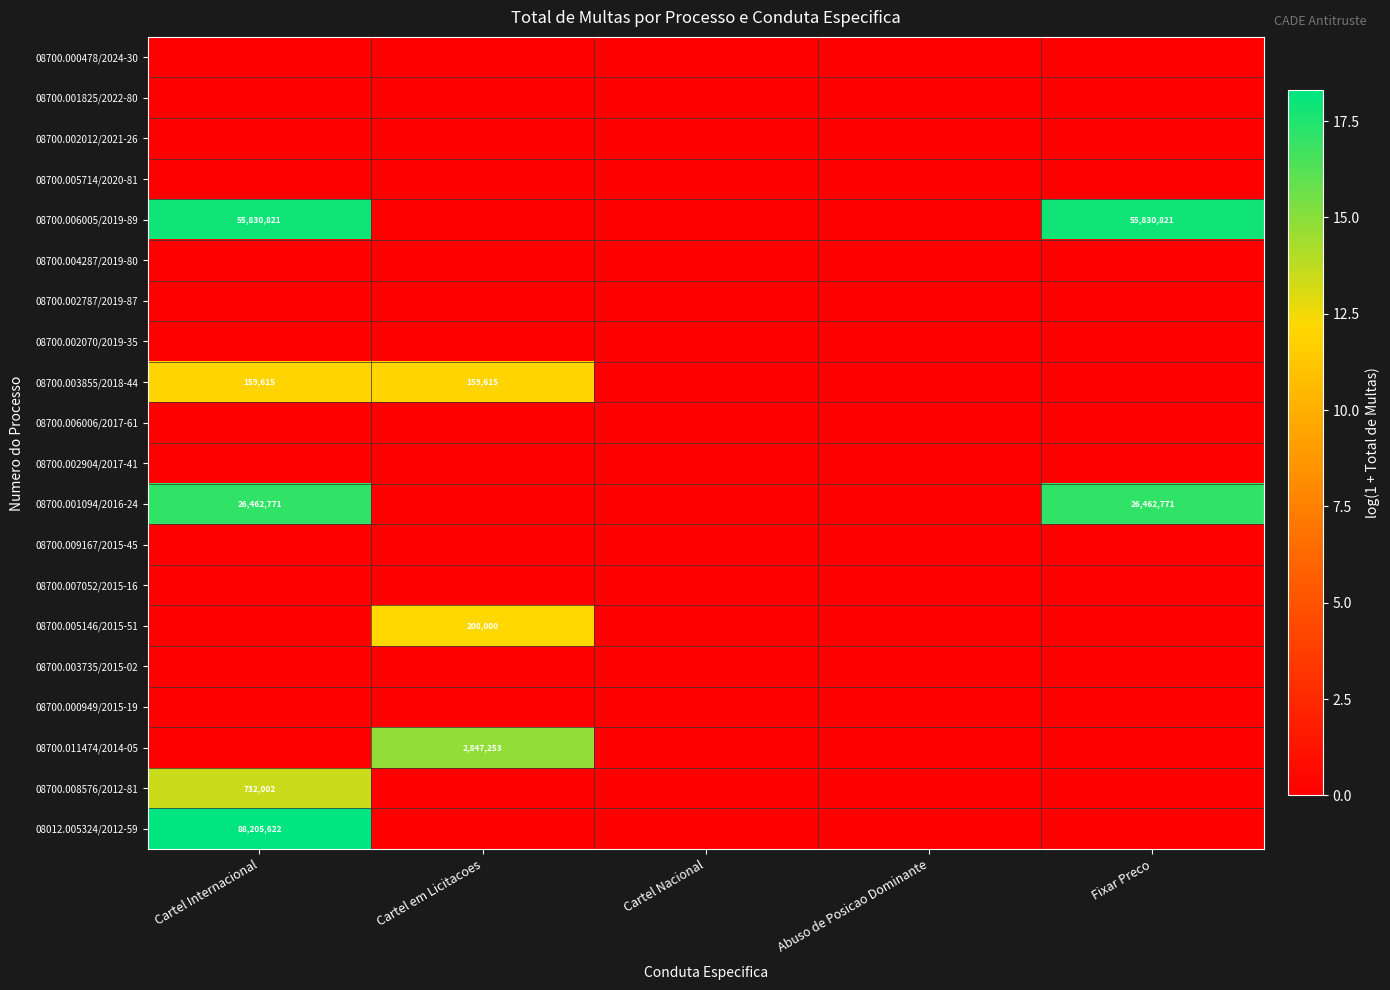

The 08700.003855/2018-44 series shows 159615 at Cartel em Licitacoes. True or false?

True